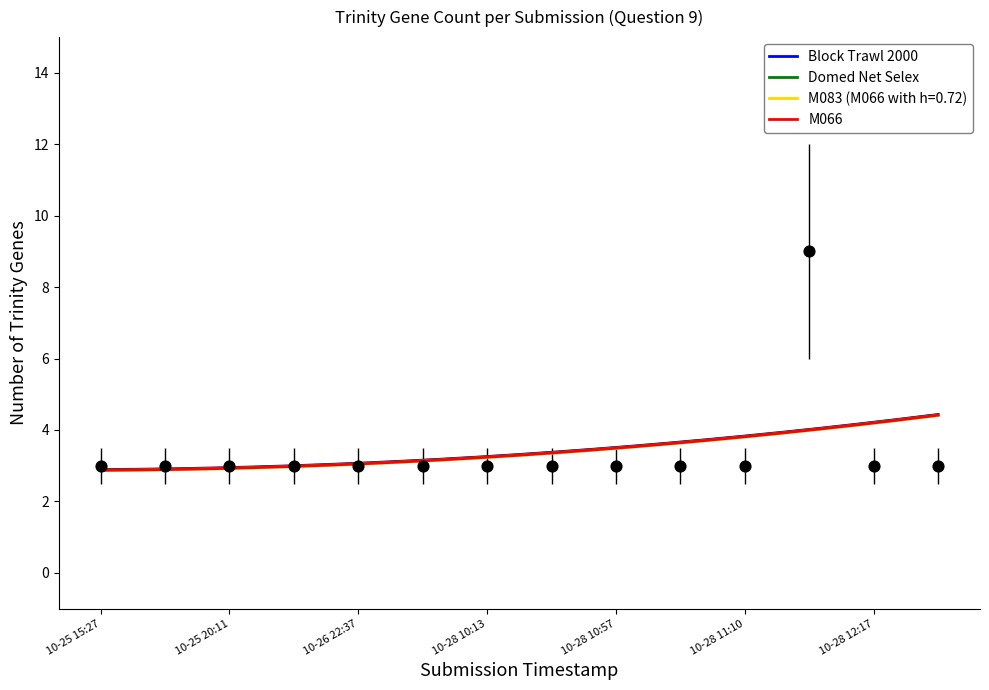

What is the highest value of the M066 series?

4.4